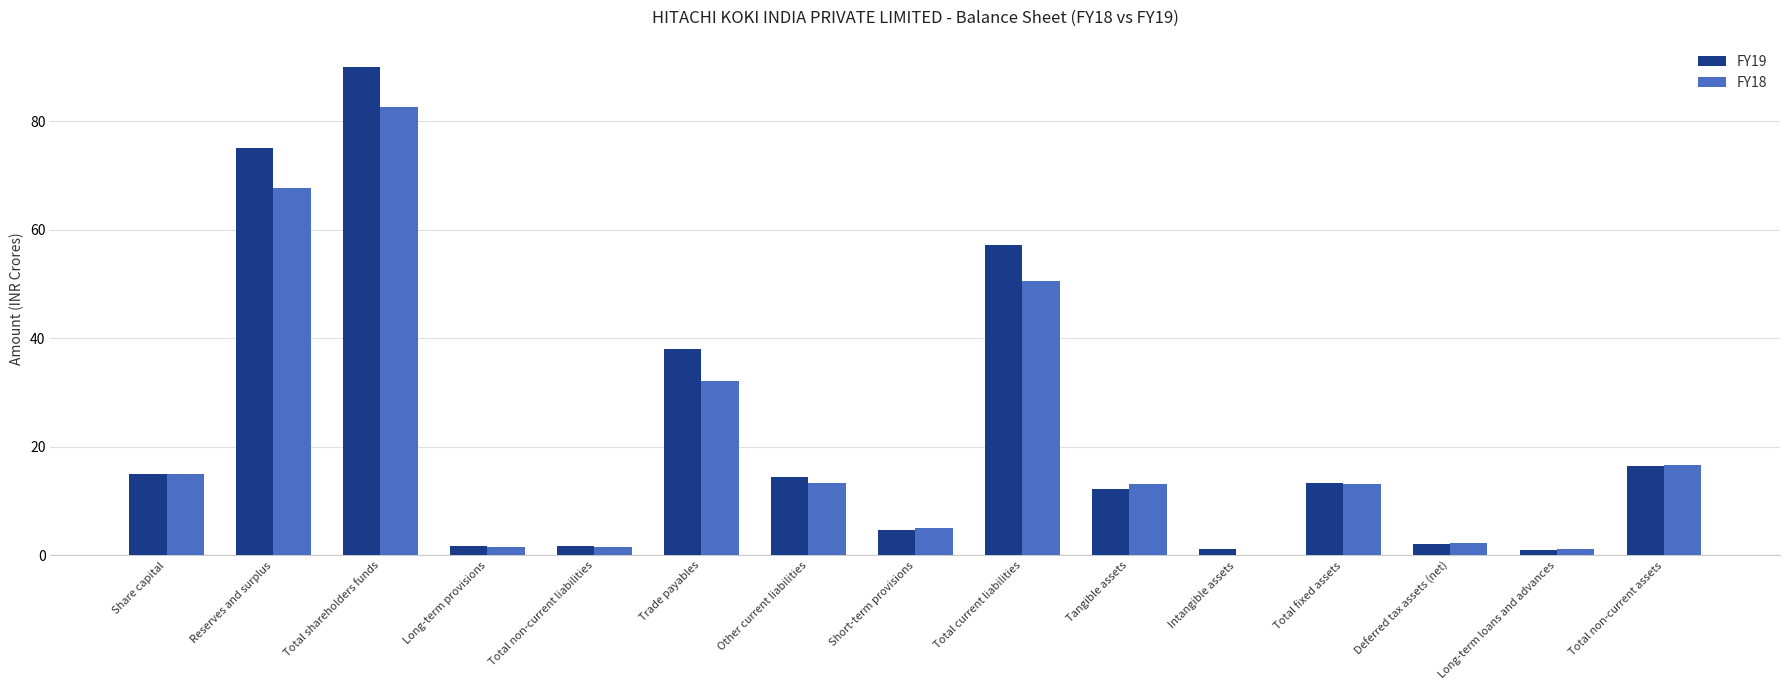

What is the average value of the FY18 series?

21.0